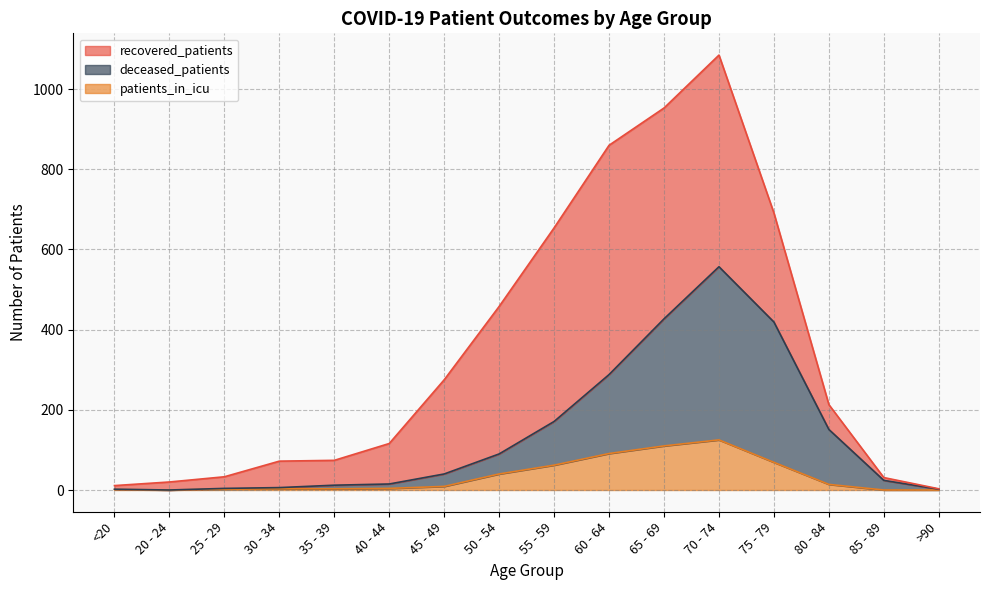

True or false: patients_in_icu has a value of 3 at 30 - 34.

True